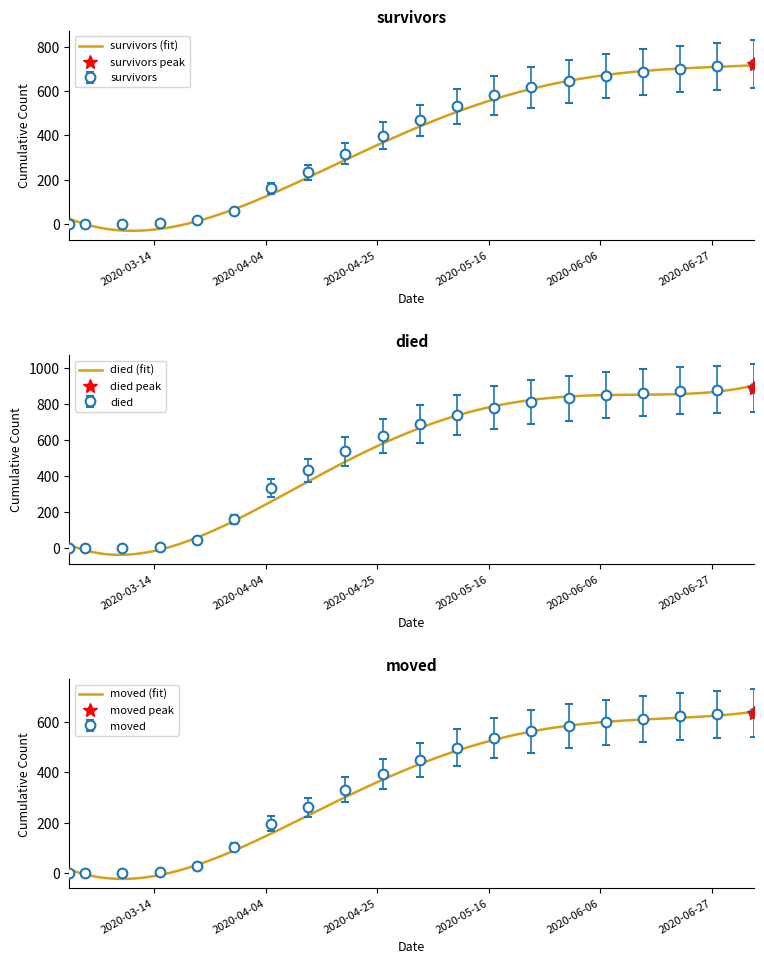

Reading left to right, extract all data points from this chart.

survivors: 2020-02-27=0	2020-03-01=0	2020-03-08=3	2020-03-15=7	2020-03-22=18	2020-03-29=61	2020-04-05=163	2020-04-12=234	2020-04-19=318	2020-04-26=399	2020-05-03=468	2020-05-10=531	2020-05-17=581	2020-05-24=617	2020-05-31=645	2020-06-07=668	2020-06-14=686	2020-06-21=700	2020-06-28=711	2020-07-05=720
died: 2020-02-27=0	2020-03-01=0	2020-03-08=2	2020-03-15=7	2020-03-22=47	2020-03-29=160	2020-04-05=335	2020-04-12=432	2020-04-19=538	2020-04-26=622	2020-05-03=689	2020-05-10=740	2020-05-17=780	2020-05-24=810	2020-05-31=832	2020-06-07=850	2020-06-14=863	2020-06-21=873	2020-06-28=880	2020-07-05=886
moved: 2020-02-27=0	2020-03-01=1	2020-03-08=1	2020-03-15=6	2020-03-22=30	2020-03-29=103	2020-04-05=197	2020-04-12=261	2020-04-19=330	2020-04-26=395	2020-05-03=450	2020-05-10=498	2020-05-17=535	2020-05-24=562	2020-05-31=582	2020-06-07=598	2020-06-14=611	2020-06-21=621	2020-06-28=629	2020-07-05=636